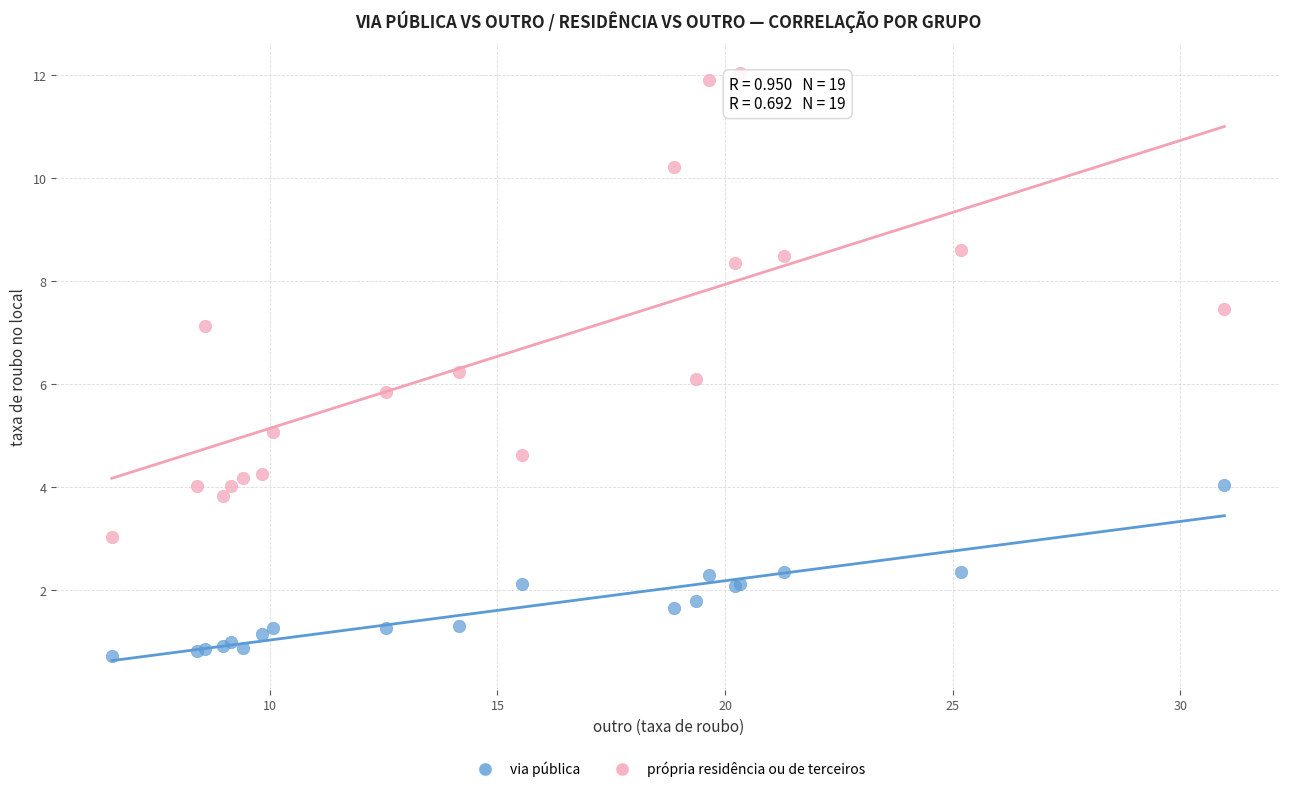

Which series contains the lowest Y value?

via pública